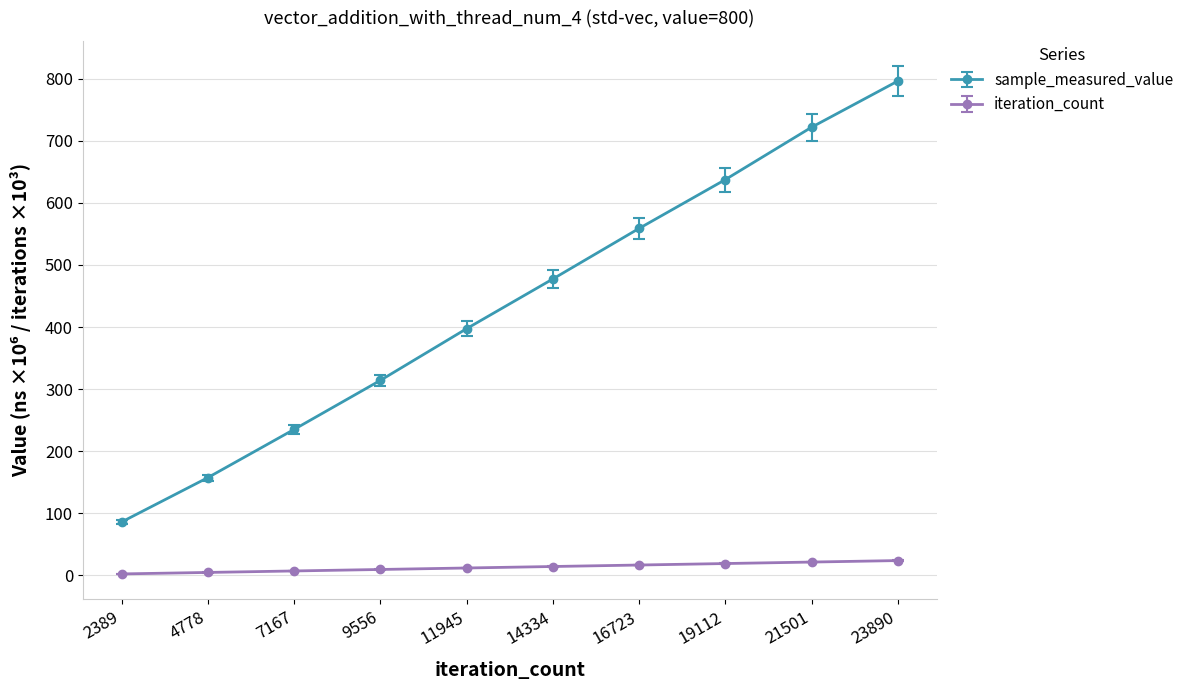

At 23890, list the series in order from smallest to largest.

iteration_count, sample_measured_value